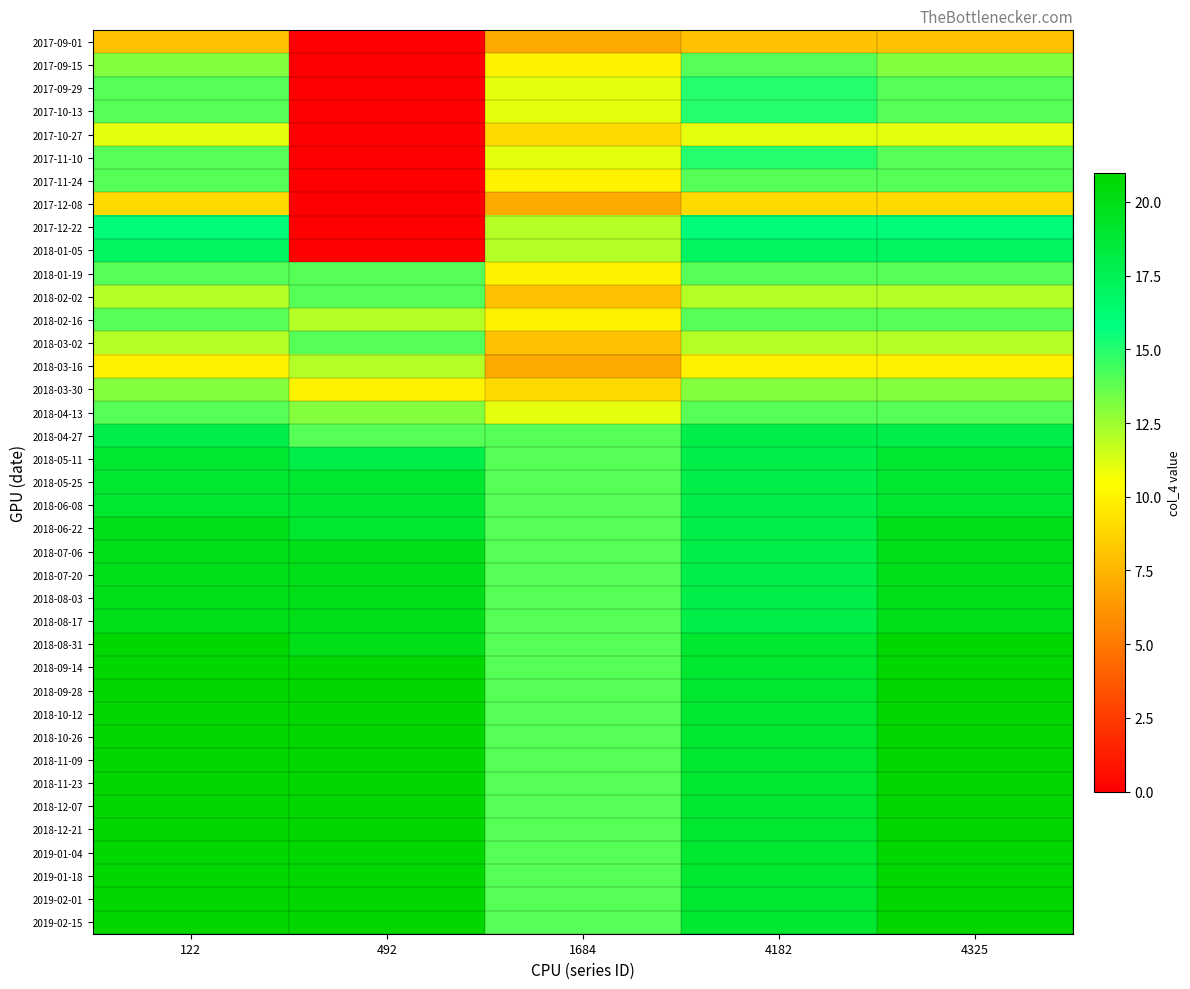

At which category does the chart reach its minimum across all series?

492